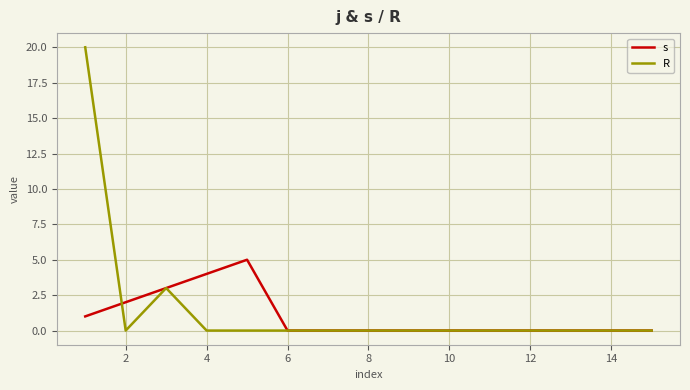

Which series has the largest range (max minus min)?

R